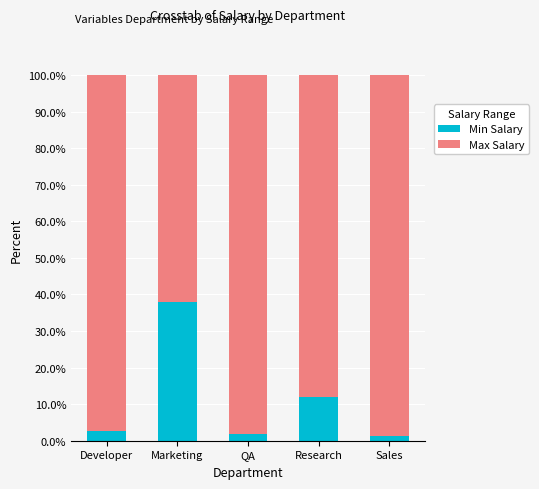

Is it true that Min Salary equals 3.7 at Research?

False